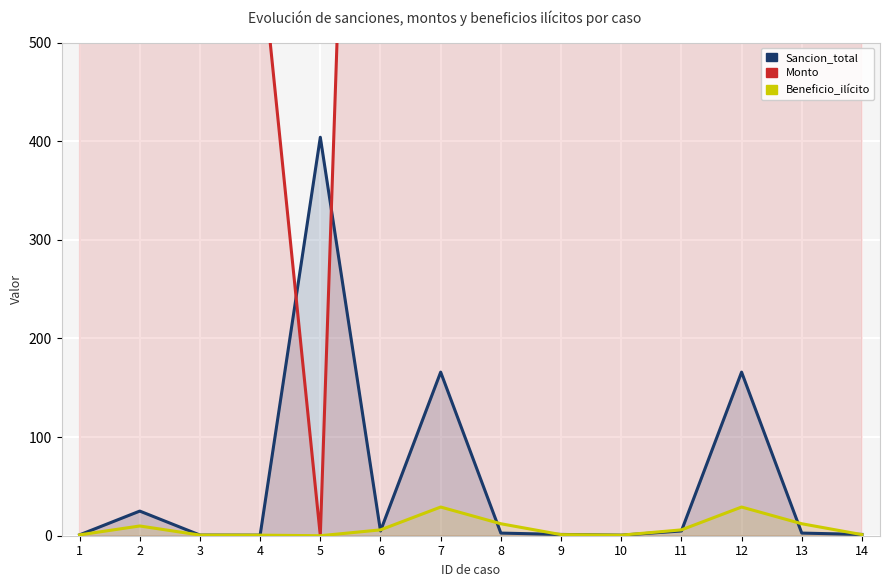

At which category does Monto reach its first local peak?

2